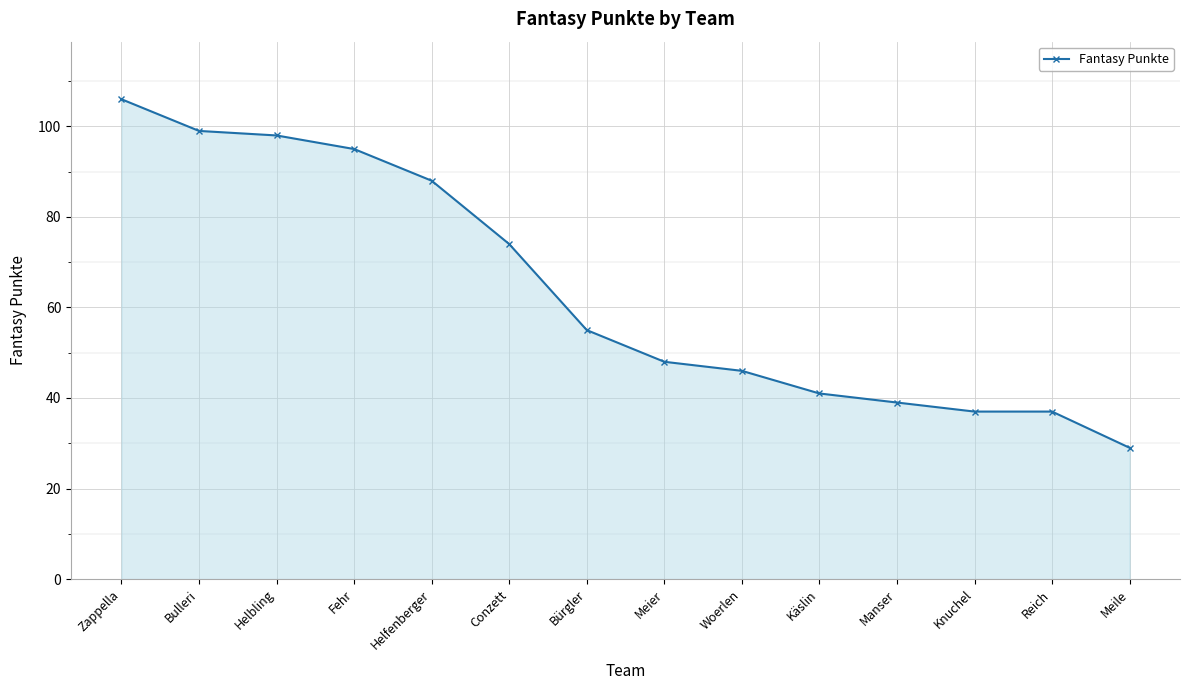

True or false: there are more than 1 points higher than both neighbors.

False